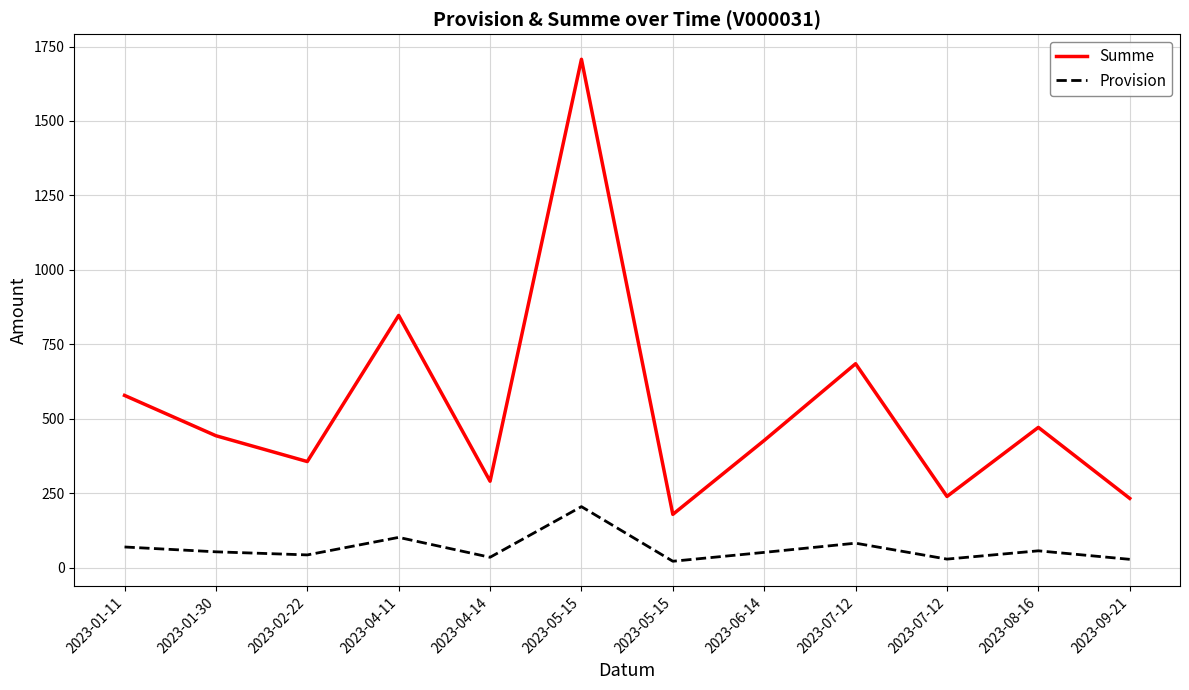

What are all the series names shown in the legend?

Summe, Provision